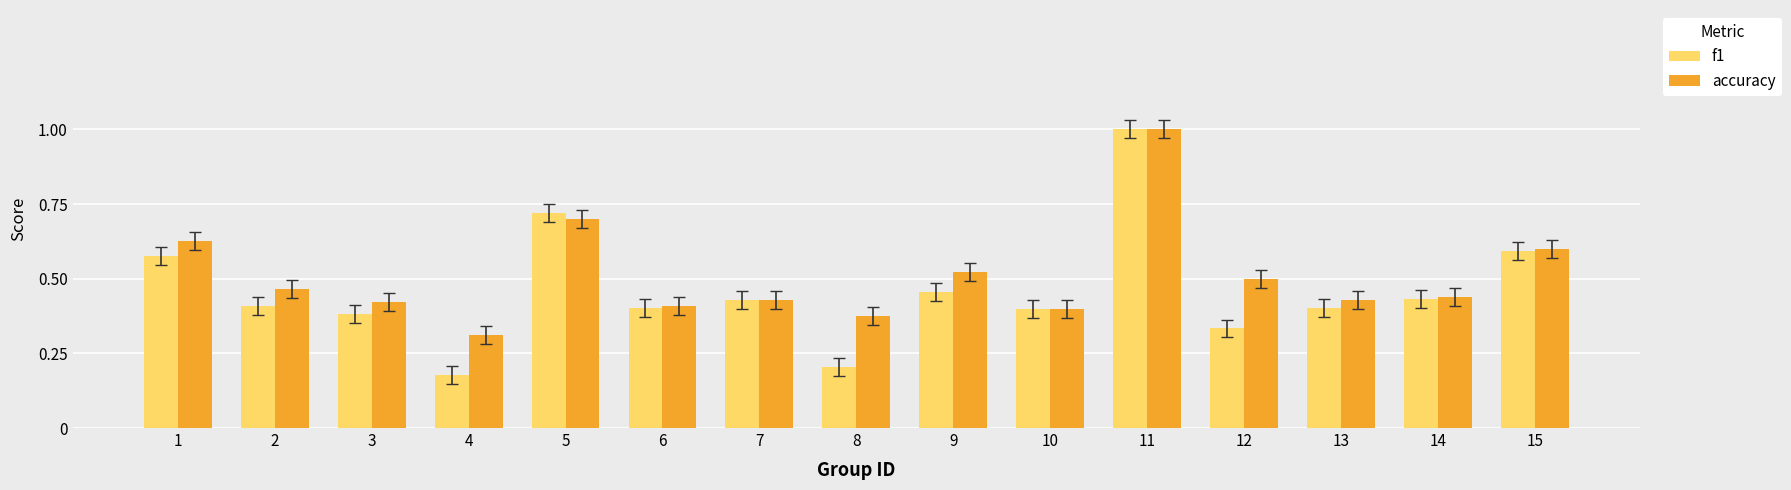

Where is accuracy nearest to the value 0?

4